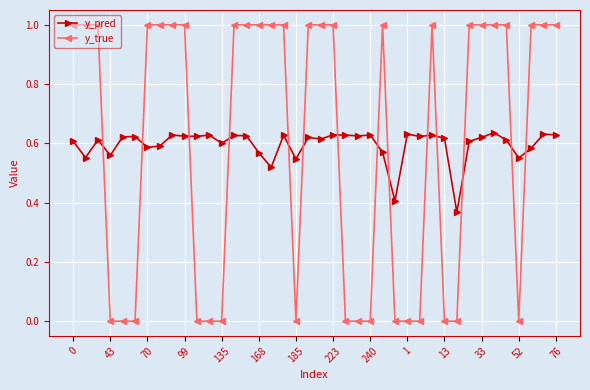

What is the difference between the second highest and second lowest values in the y_true series?

1.0